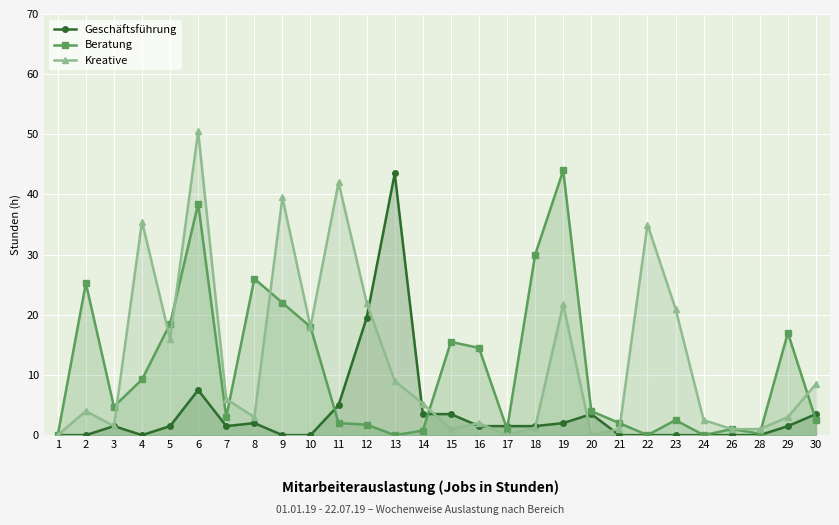

Is it true that Geschäftsführung equals 5.6 at 20?

False